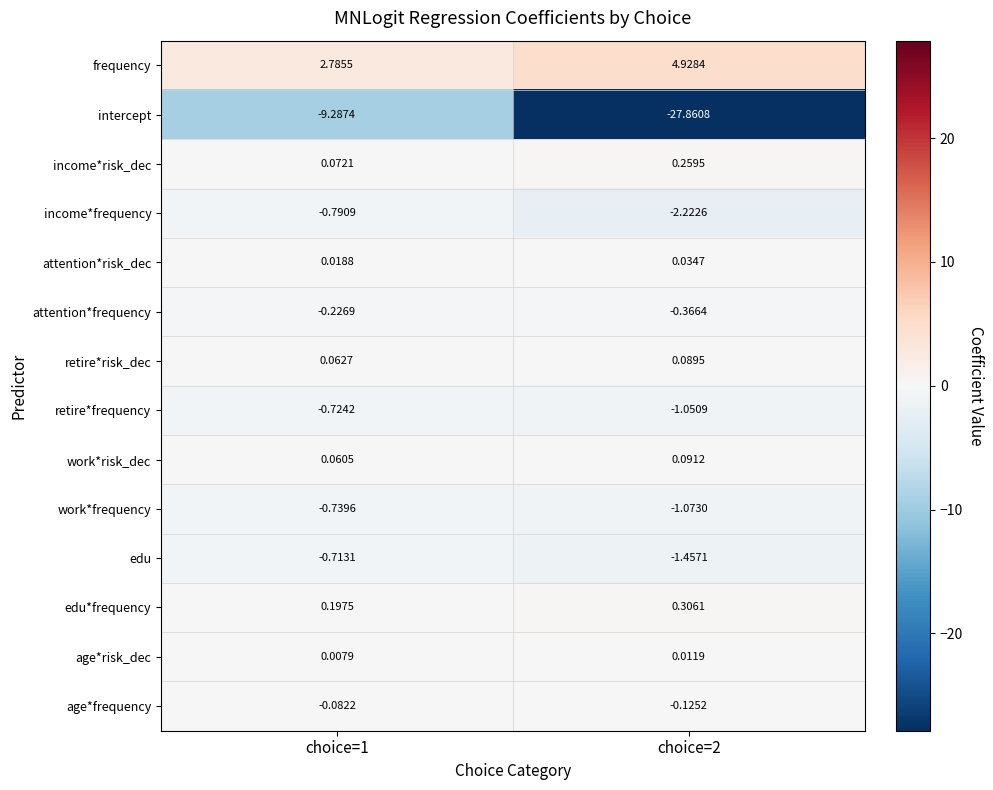

Rank the series at choice=1 from lowest to highest value.

intercept, income*frequency, work*frequency, retire*frequency, edu, attention*frequency, age*frequency, age*risk_dec, attention*risk_dec, work*risk_dec, retire*risk_dec, income*risk_dec, edu*frequency, frequency